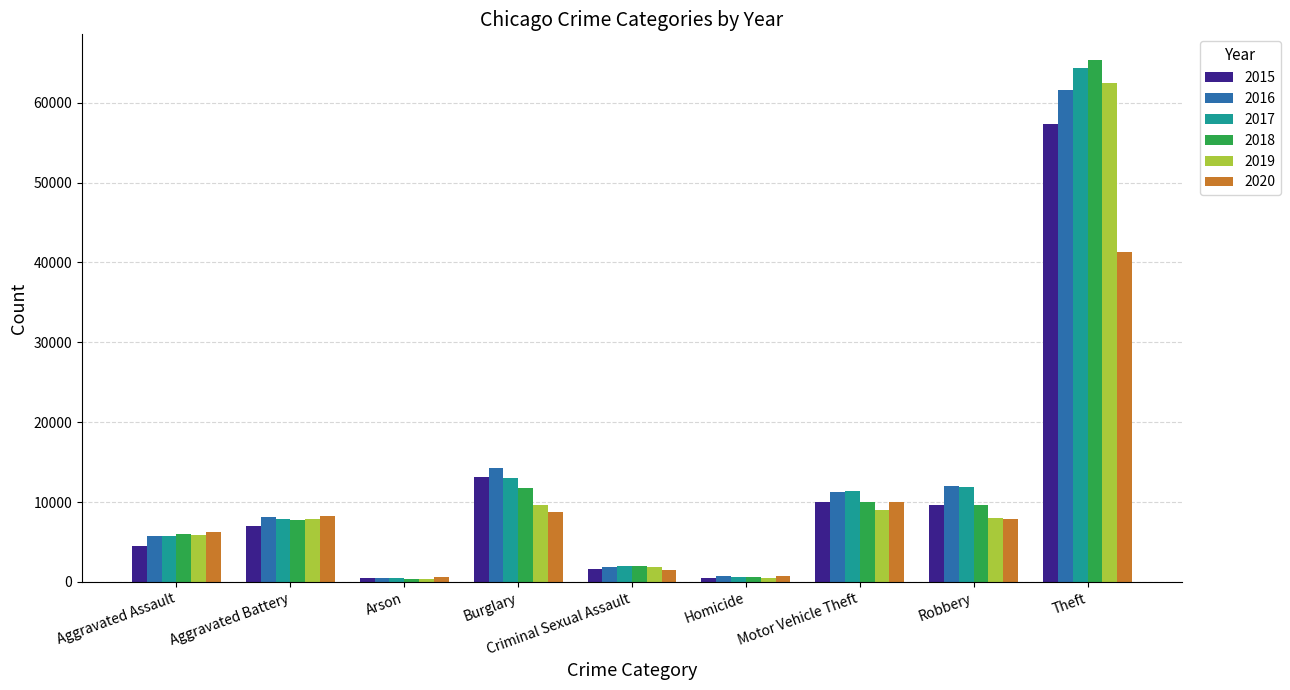

What are all the series names shown in the legend?

2015, 2016, 2017, 2018, 2019, 2020